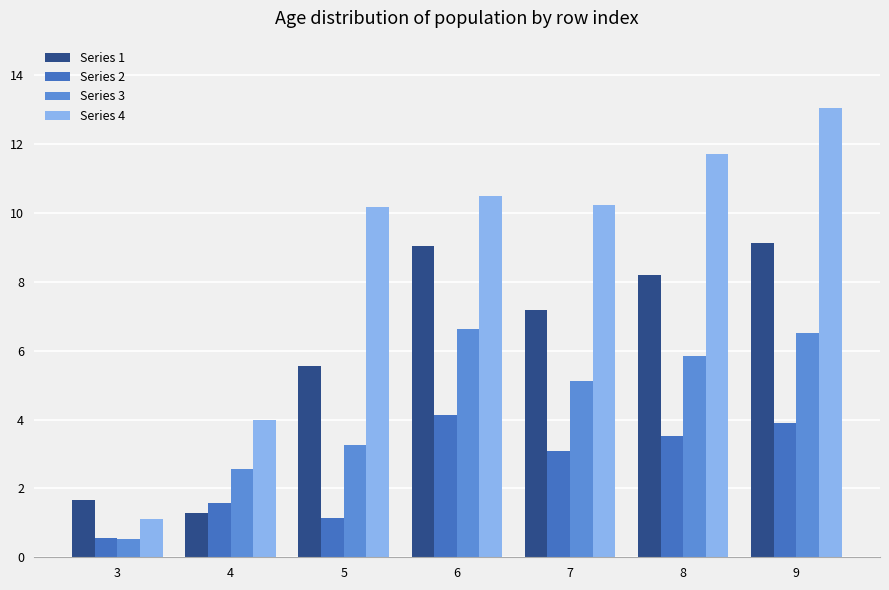

What is the minimum value shown in the chart?

0.5